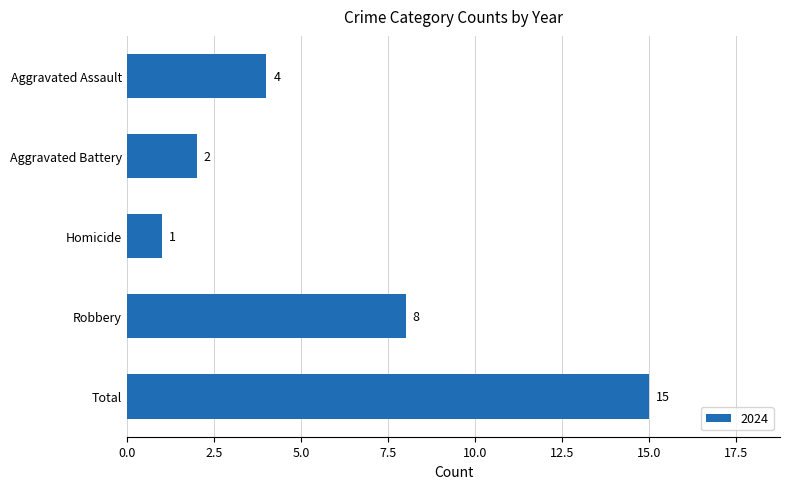

Count the number of data series in this chart.

1